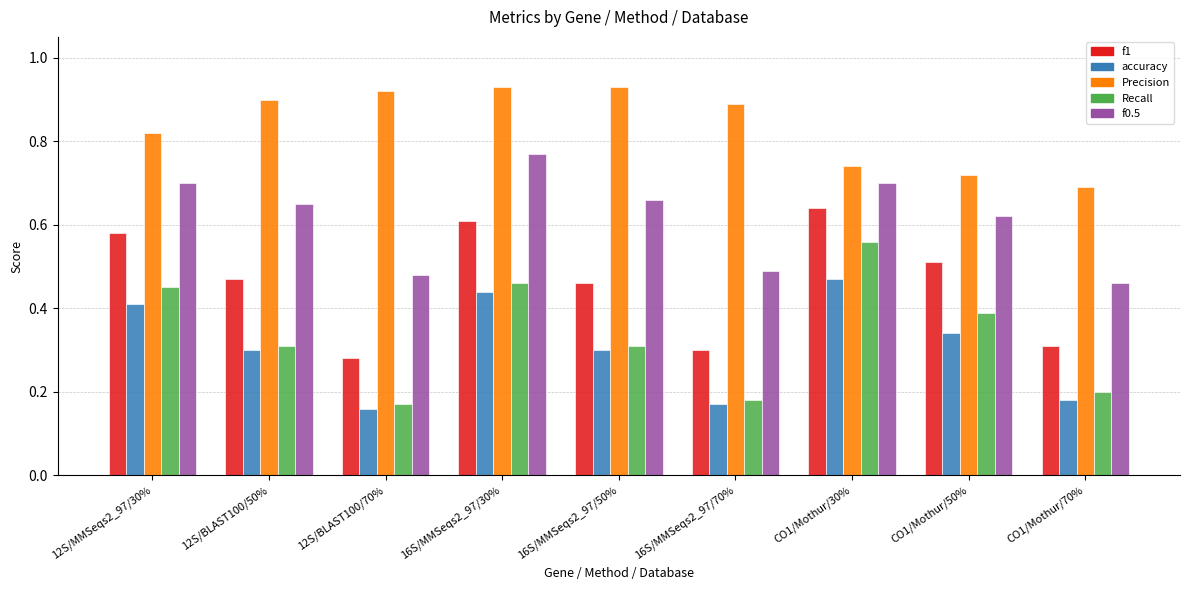

What is the sum of the f0.5 values at 12S/BLAST100/70% and 12S/MMSeqs2_97/30%?

1.2